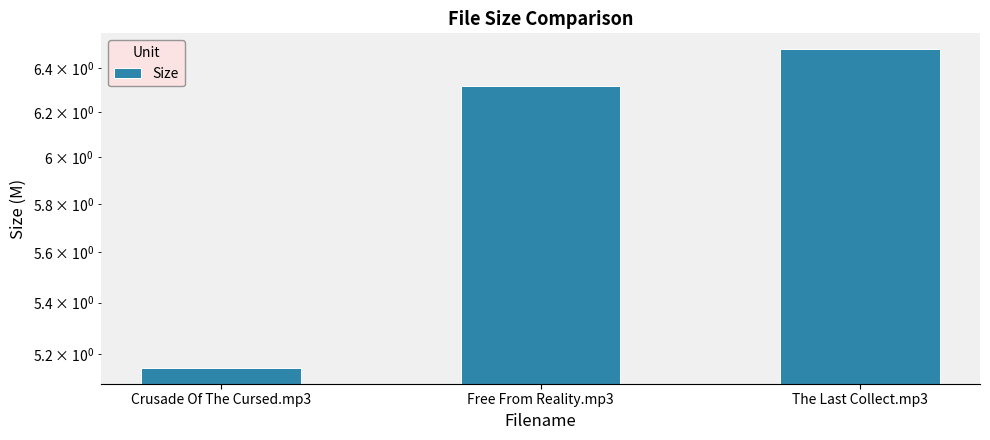

The chart shows a value of 10.5 at The Last Collect.mp3. True or false?

False